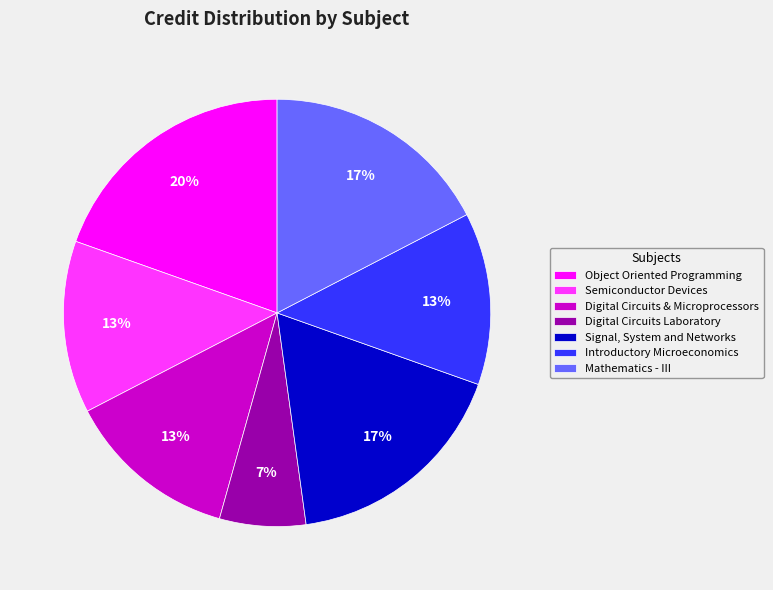

Combined, do Signal, System and Networks and Object Oriented Programming account for over 50%?

No